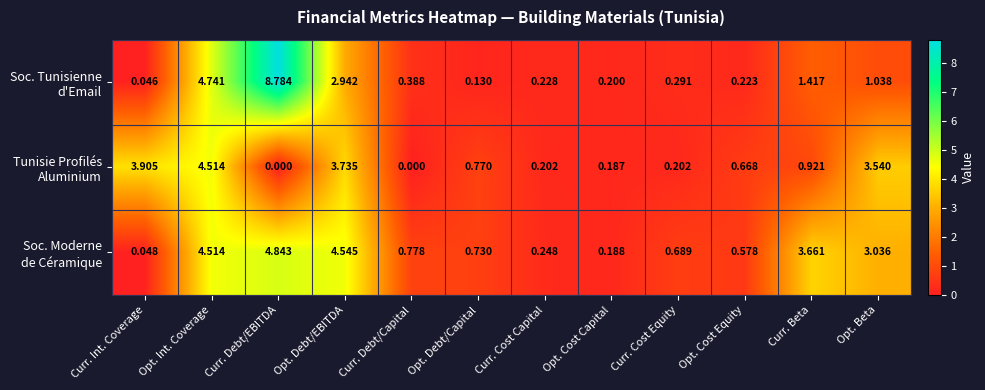

At which category is the sum across all series the highest?

Opt. Int. Coverage